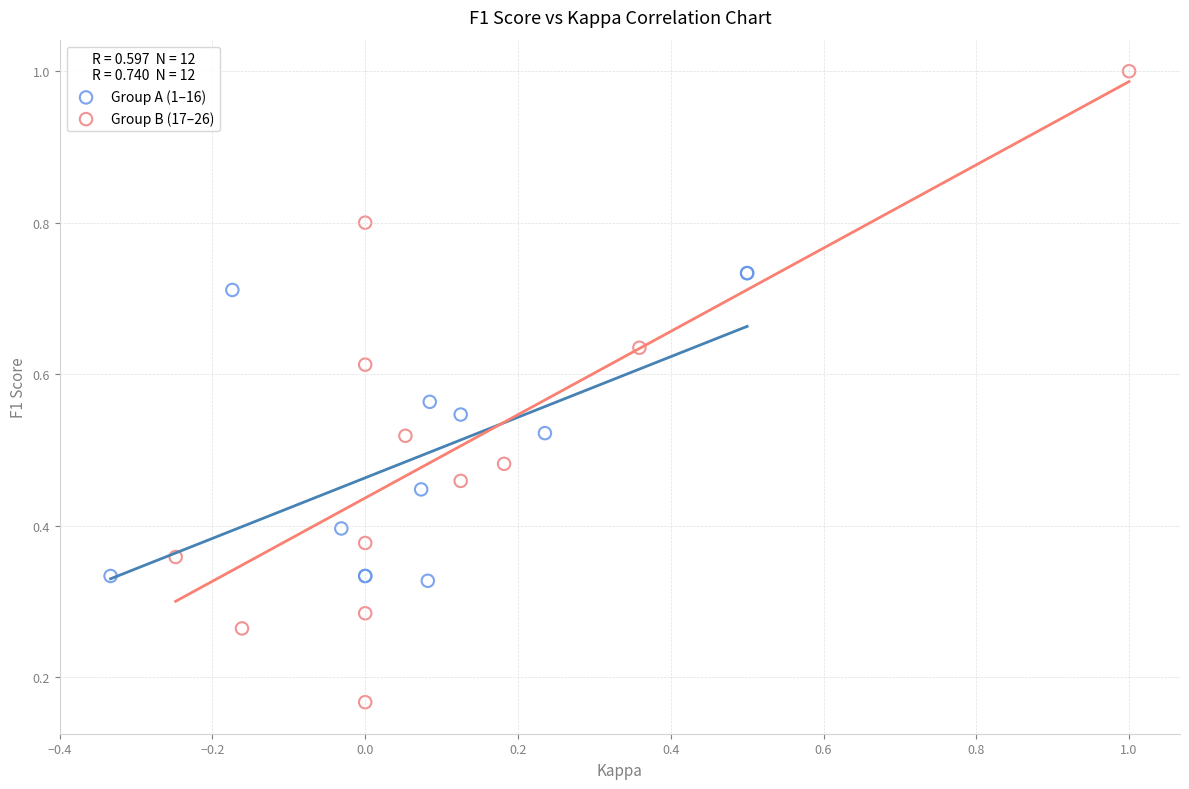

Which series has the largest Y range (max minus min)?

Group B (17–26)